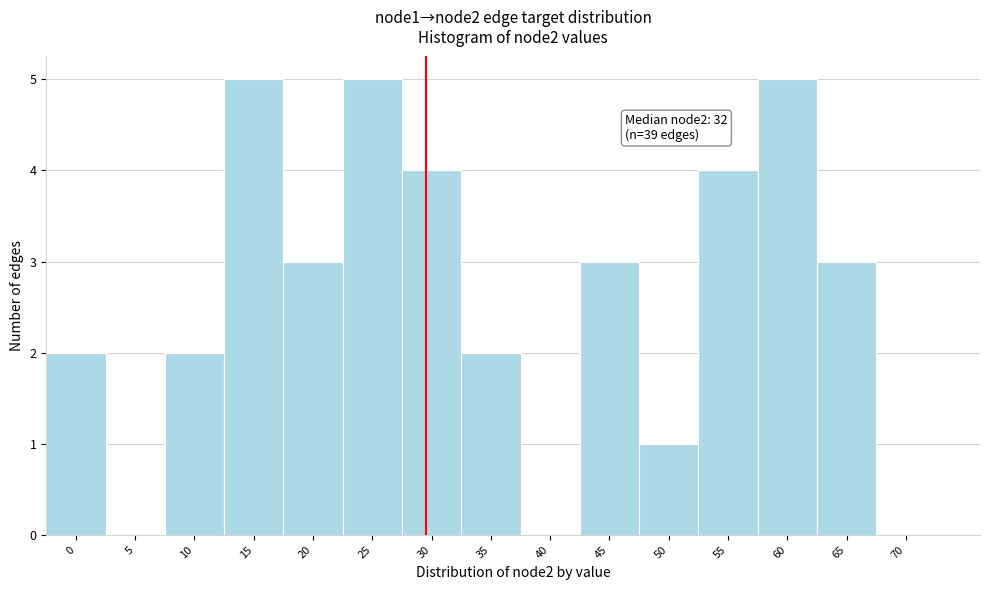

Reading left to right, transcribe all the data shown in this chart.

0=2	5=0	10=2	15=5	20=3	25=5	30=4	35=2	40=0	45=3	50=1	55=4	60=5	65=3	70=0